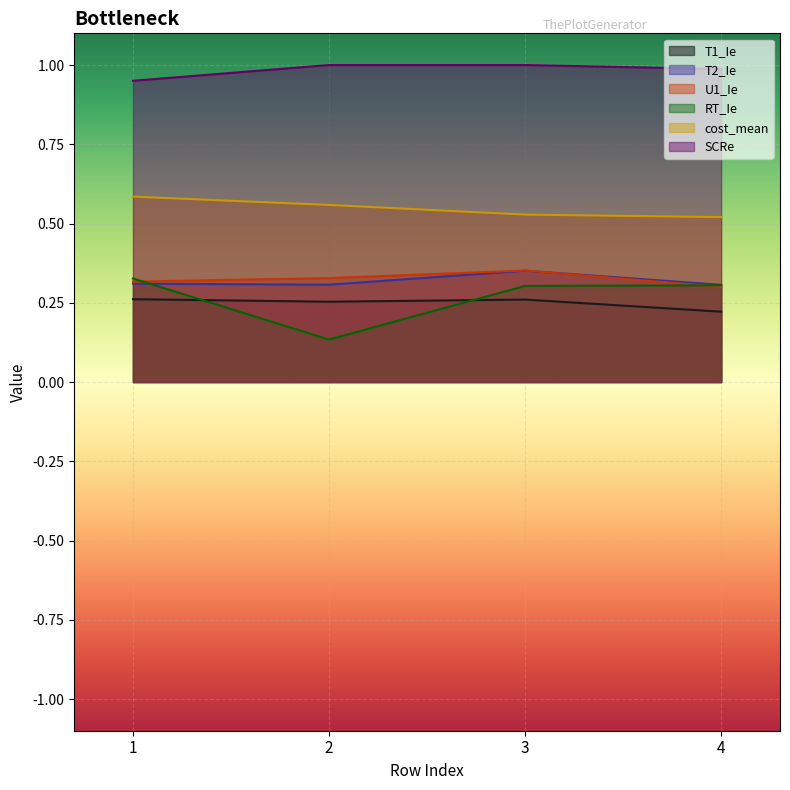

What is the total value across all series at 1?

2.8